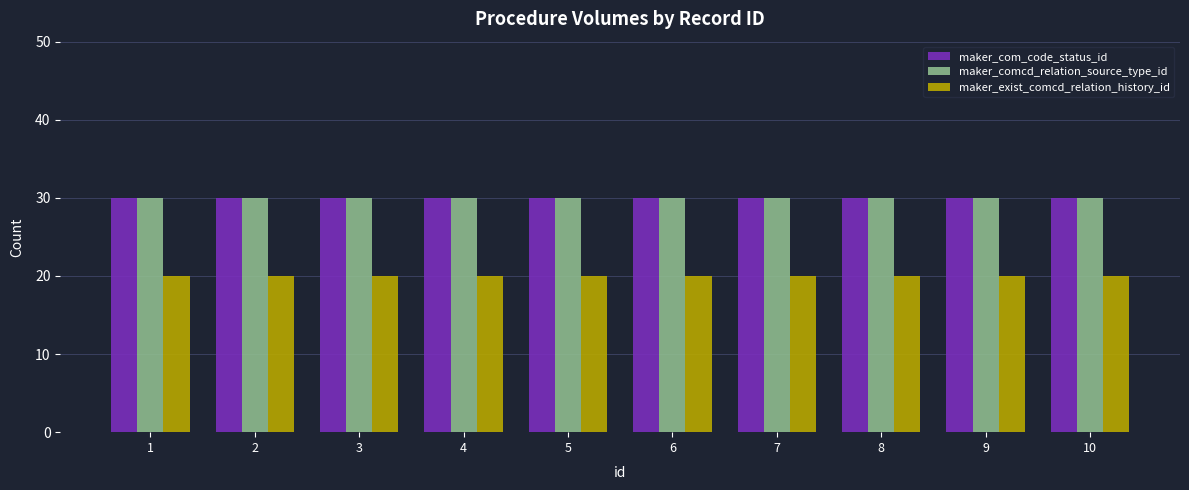

Reading left to right, what are all the values shown in this chart?

maker_com_code_status_id: 30	30	30	30	30	30	30	30	30	30
maker_comcd_relation_source_type_id: 30	30	30	30	30	30	30	30	30	30
maker_exist_comcd_relation_history_id: 20	20	20	20	20	20	20	20	20	20